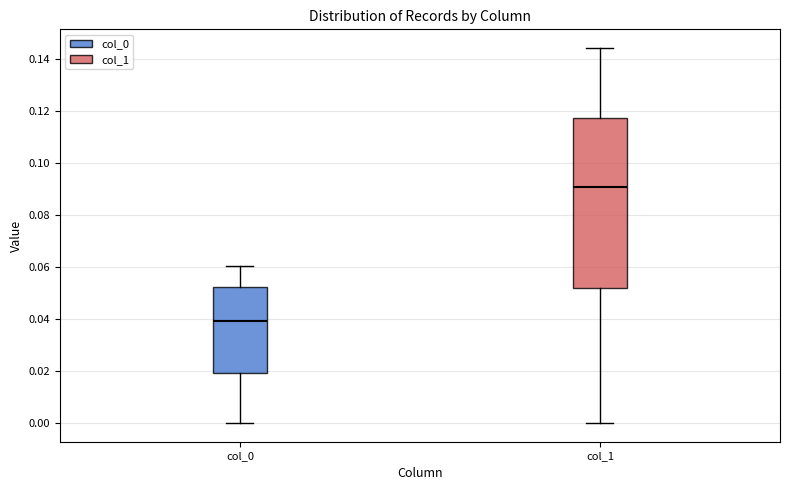

Which box has the lowest median line?

col_0